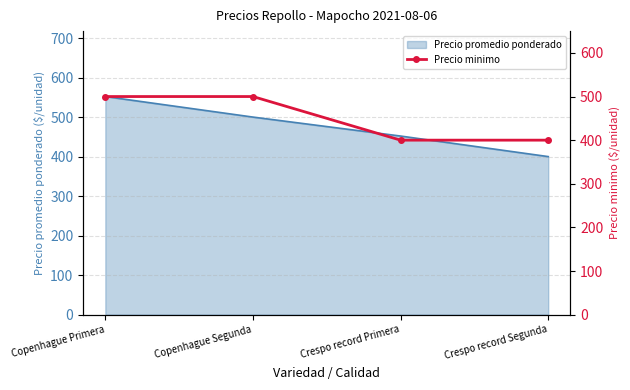

Does the chart have visible grid lines?

Yes